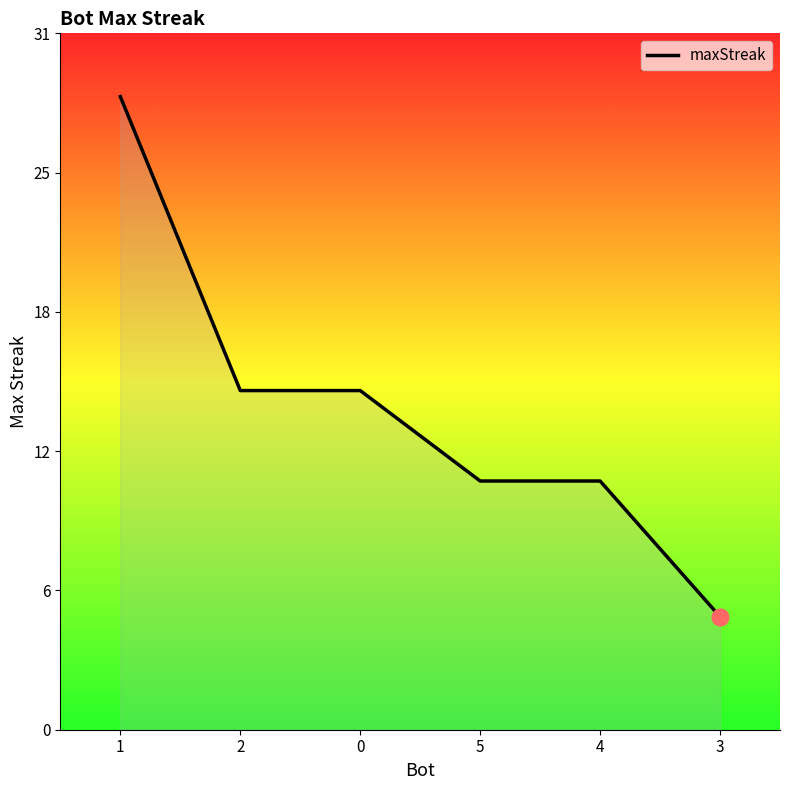

What is the greatest value displayed?

28